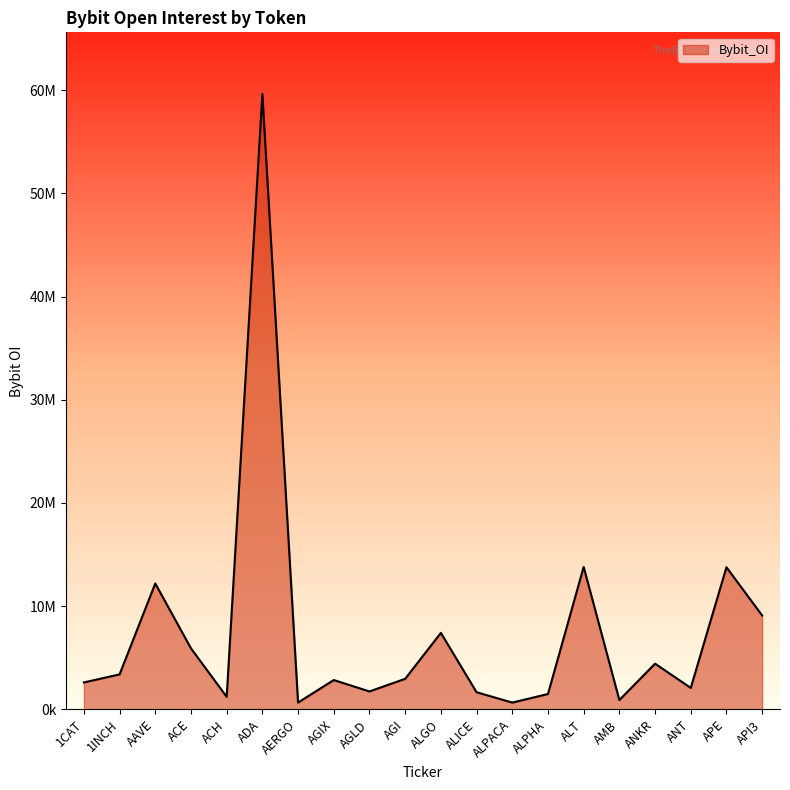

What position from the left is ALGO?

11